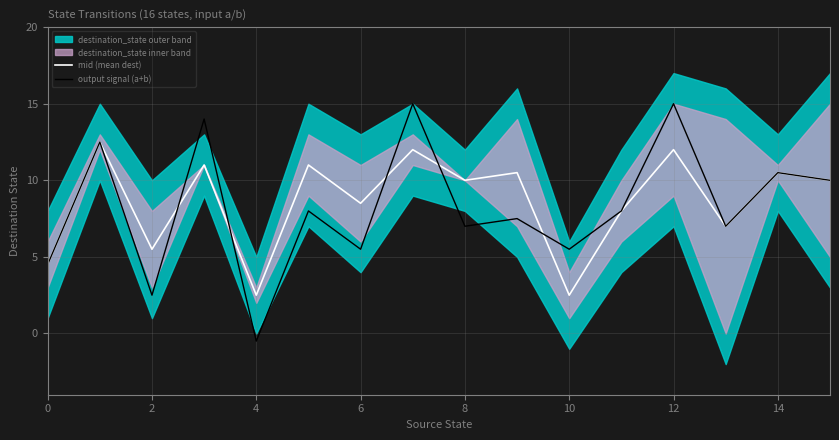

True or false: output signal (a+b) has a value of 1.8 at 6.

False